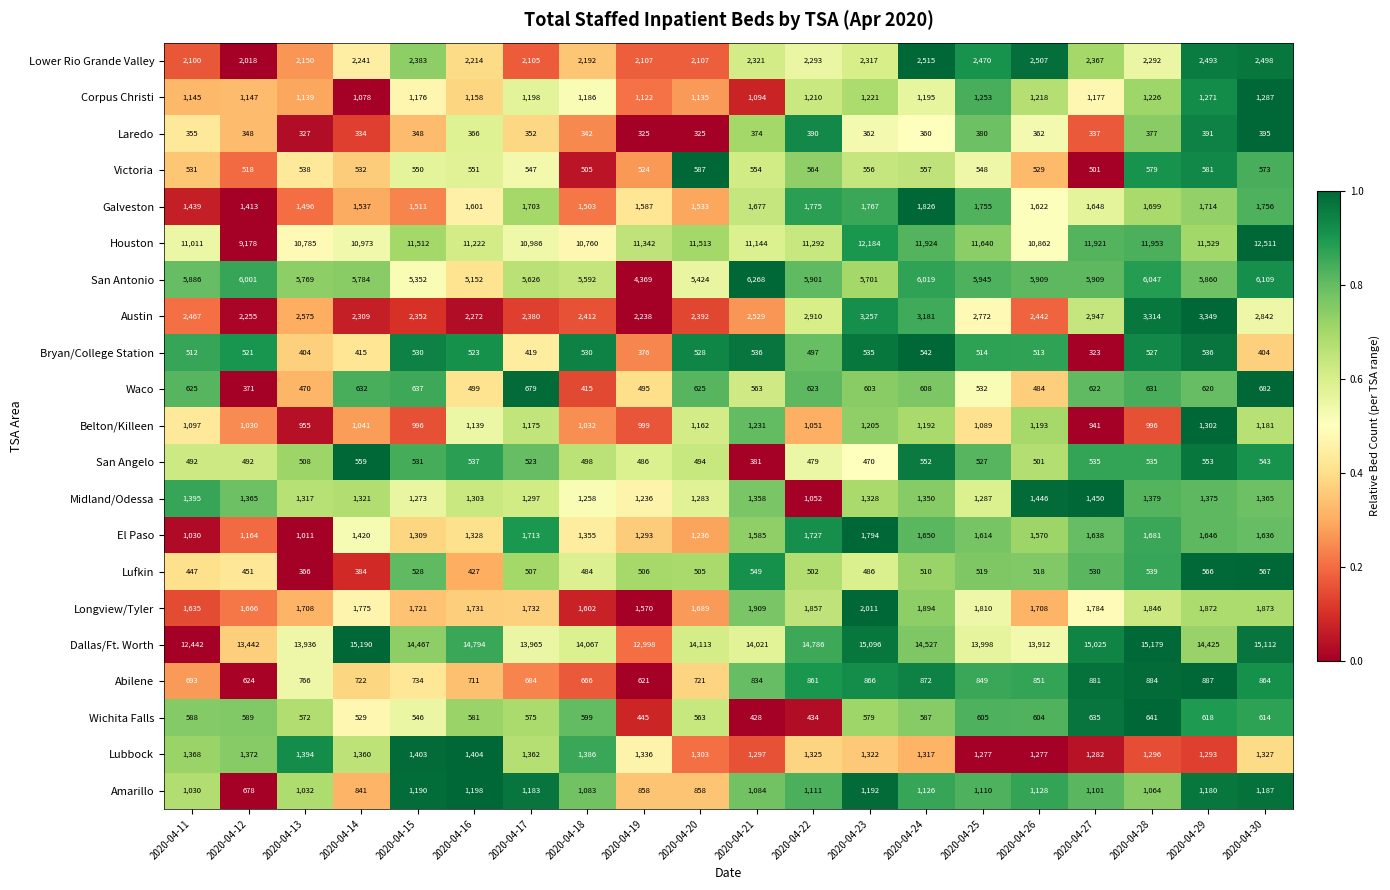

What is the greatest value displayed?

15190